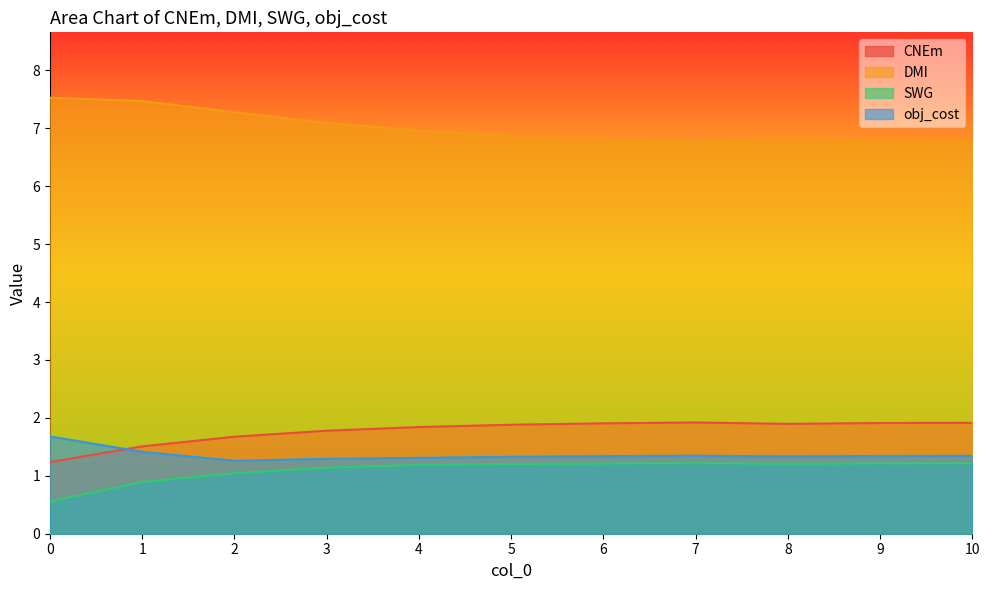

How many interior local peaks does the CNEm series have?

1